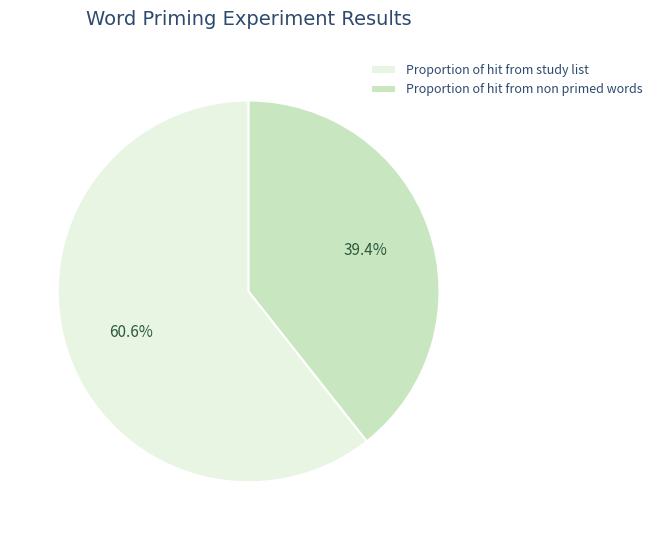

How many slices are in this pie chart?

2